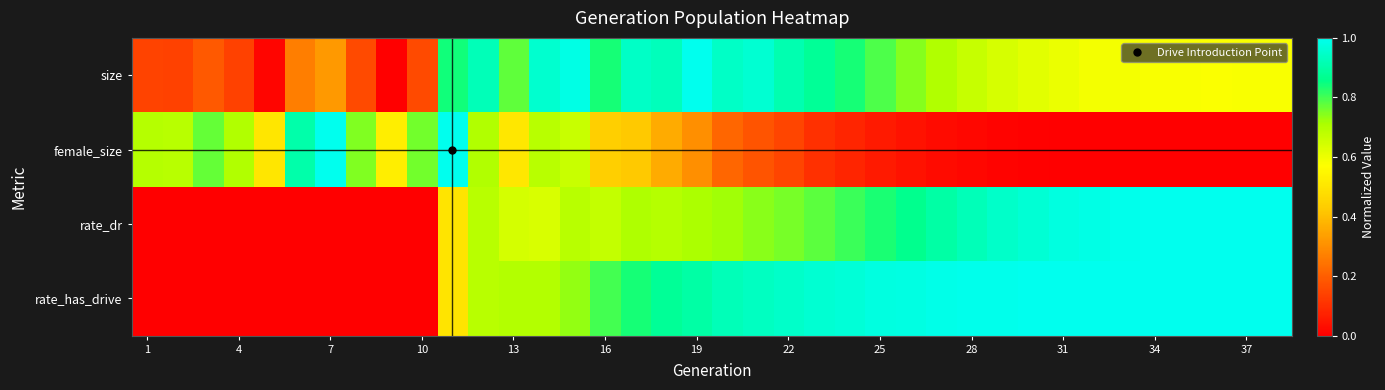

Which label corresponds to the largest value in the chart?

19